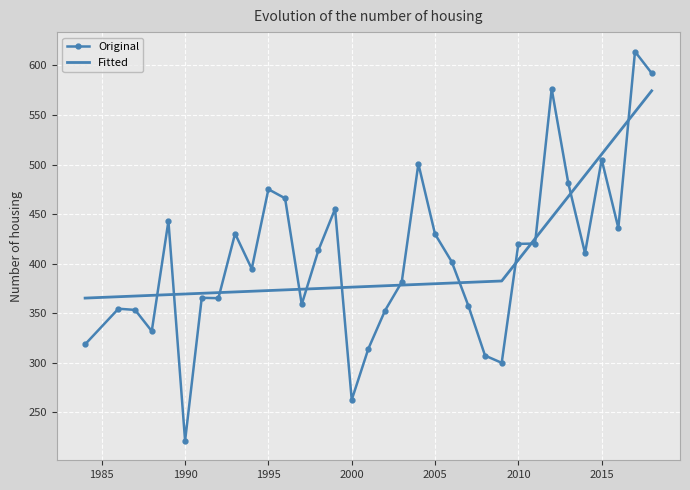

What are all the series names shown in the legend?

Original, Fitted